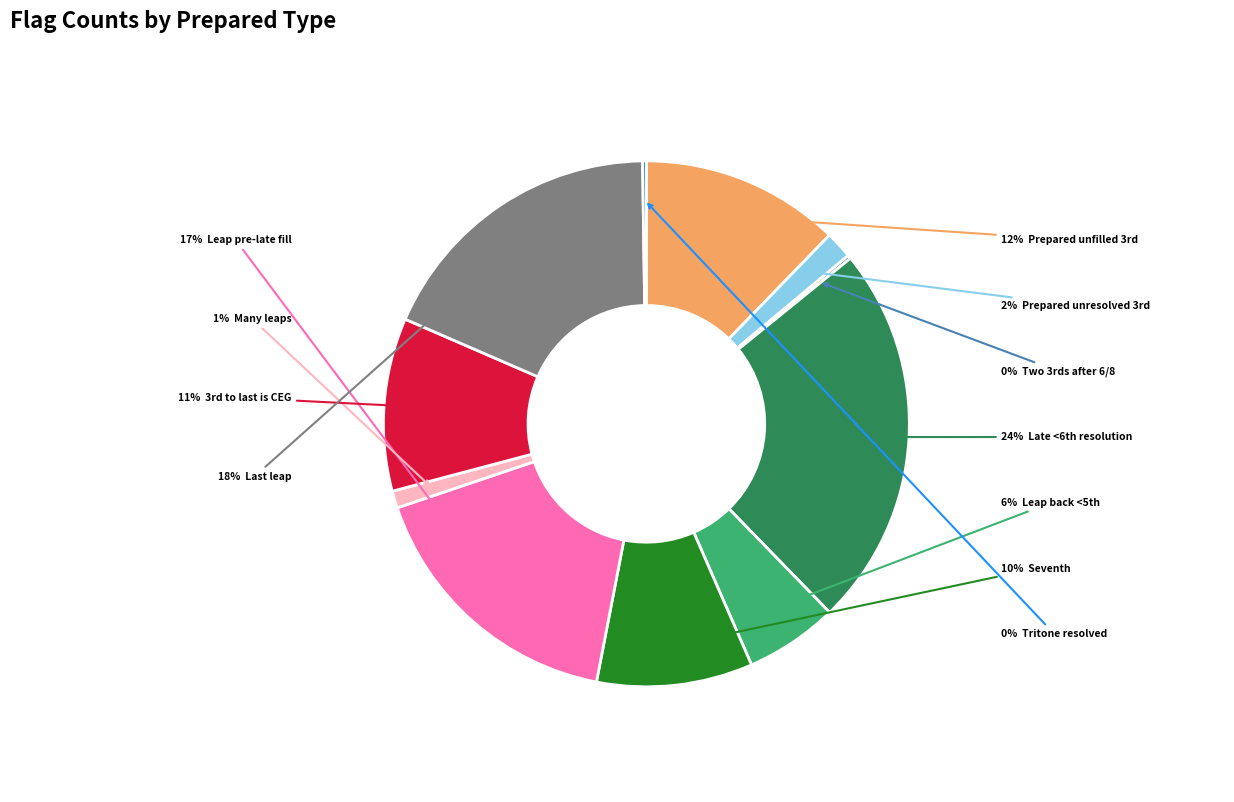

Is there a majority slice in this chart?

No